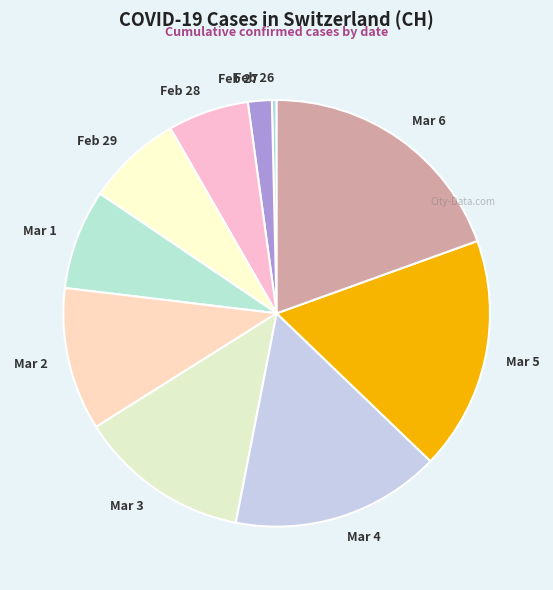

Is Mar 2 the majority of the pie?

No